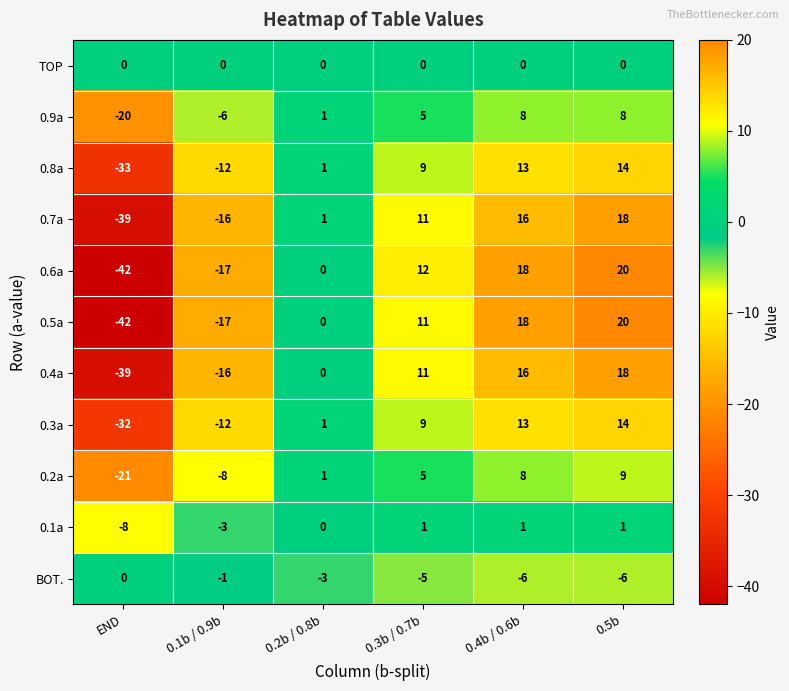

What is the difference between the highest and lowest values at END?

42